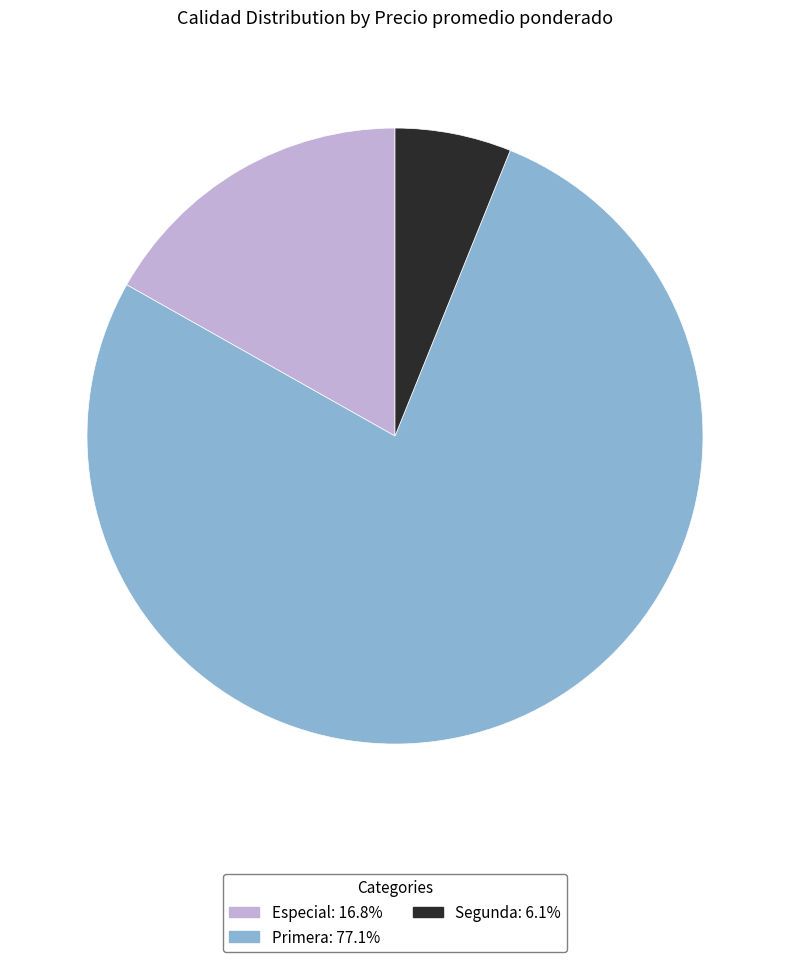

Rank the categories by value from lowest to highest.

Segunda, Especial, Primera